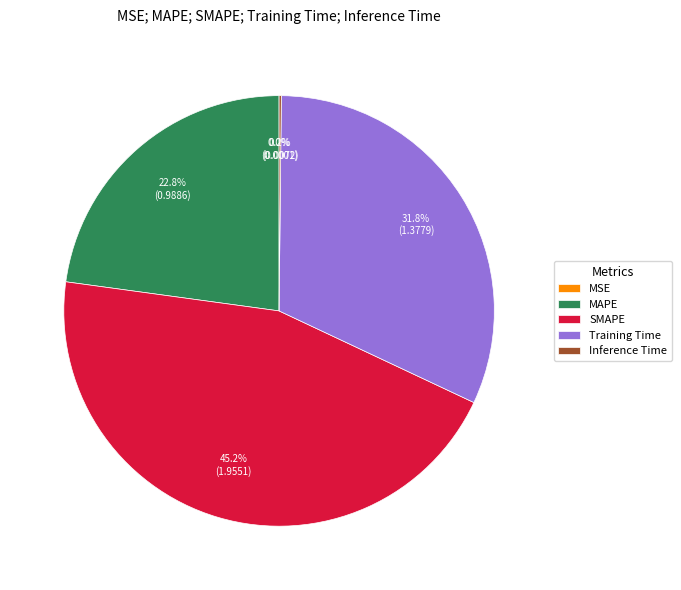

Does SMAPE account for over 50% of the chart?

No